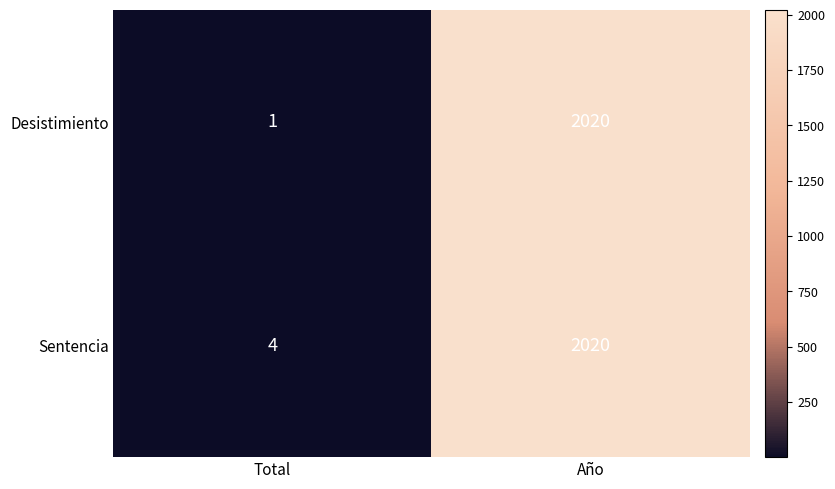

Reading right to left, transcribe all the data shown in this chart.

Desistimiento: Año=2020	Total=1
Sentencia: Año=2020	Total=4